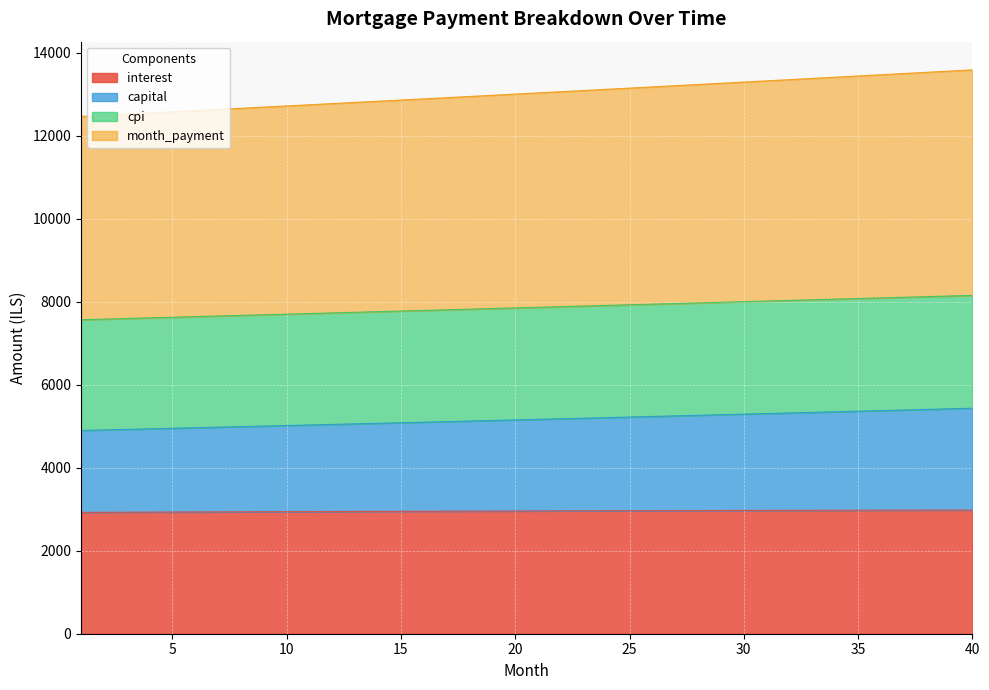

True or false: month_payment and interest cross at least once.

False